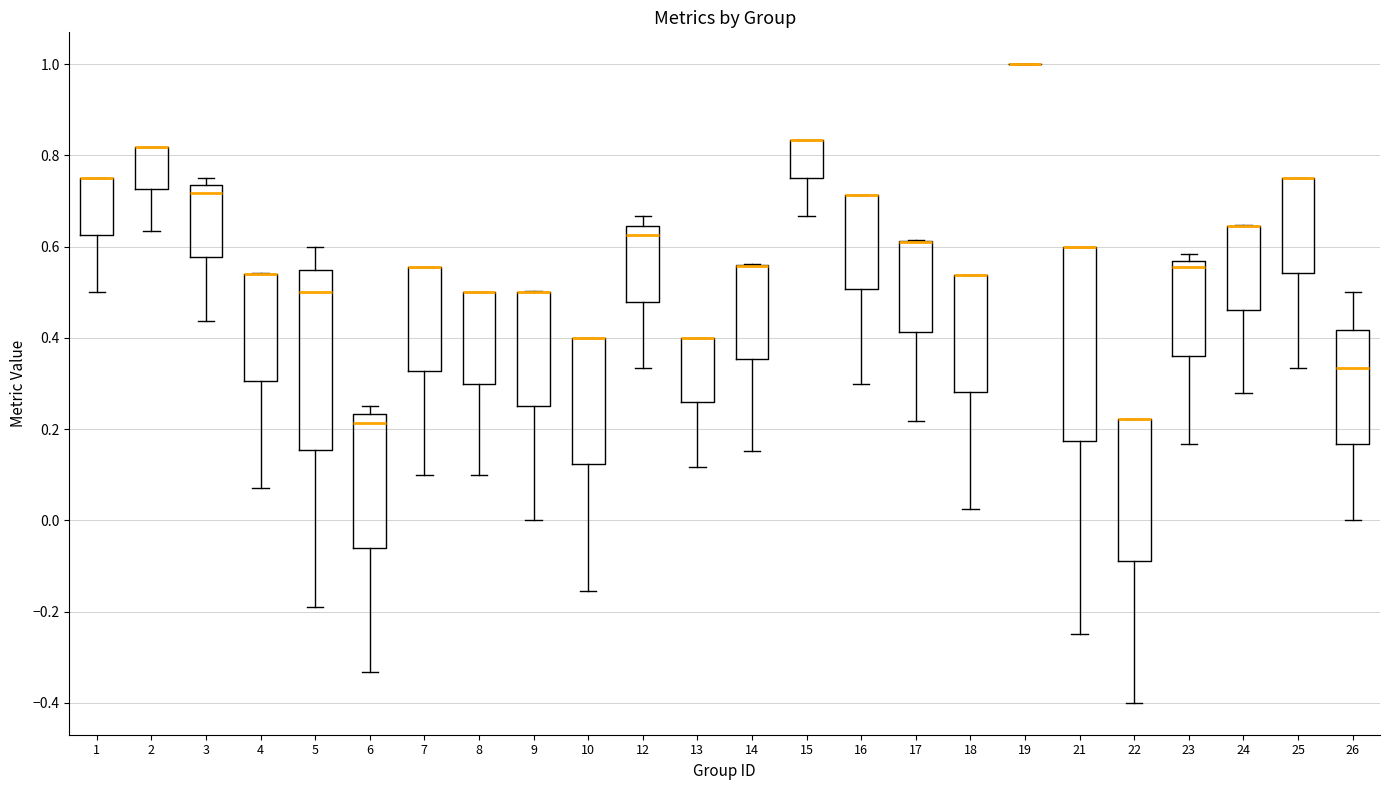

Where is the upper edge of the box at x = 23 on the y-axis? The values are not printed on the chart, so give them approximately, as read against the axis.

0.56